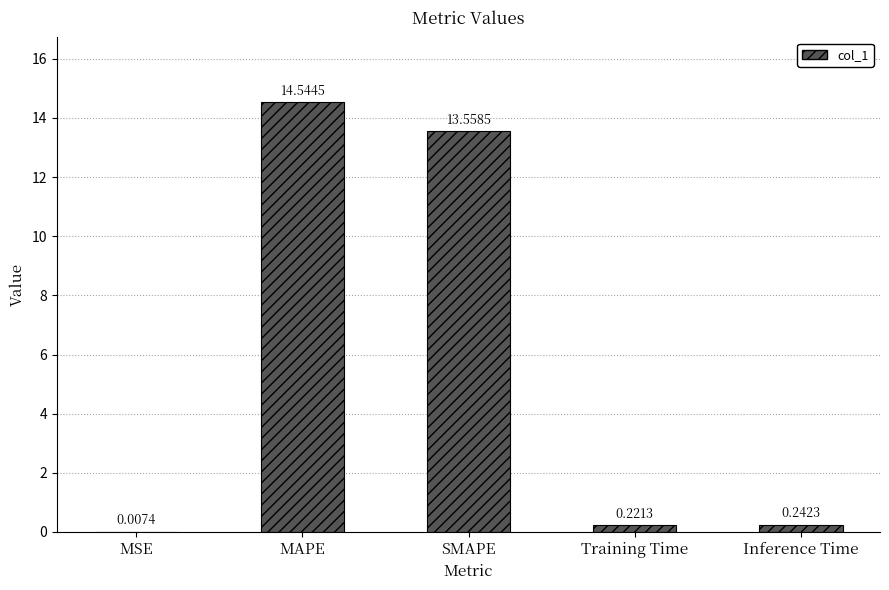

What is the sum of the values at MAPE and SMAPE?

28.1